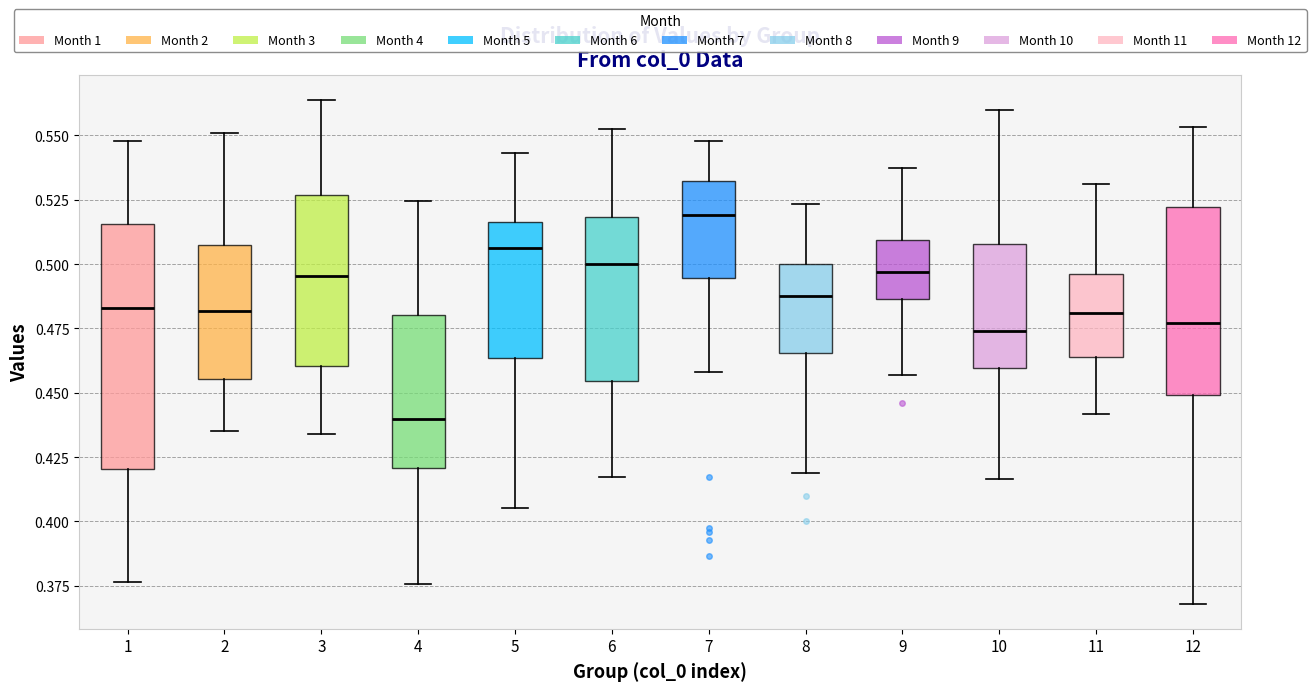

Where does the lower whisker of the box at x = 1 end on the y-axis? The values are not printed on the chart, so give them approximately, as read against the axis.

0.375